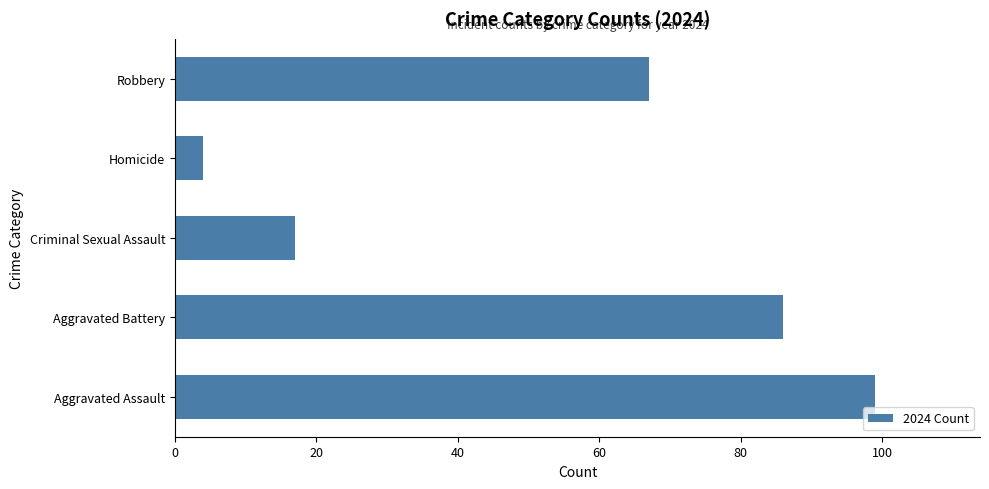

What is the sum of all values?

273